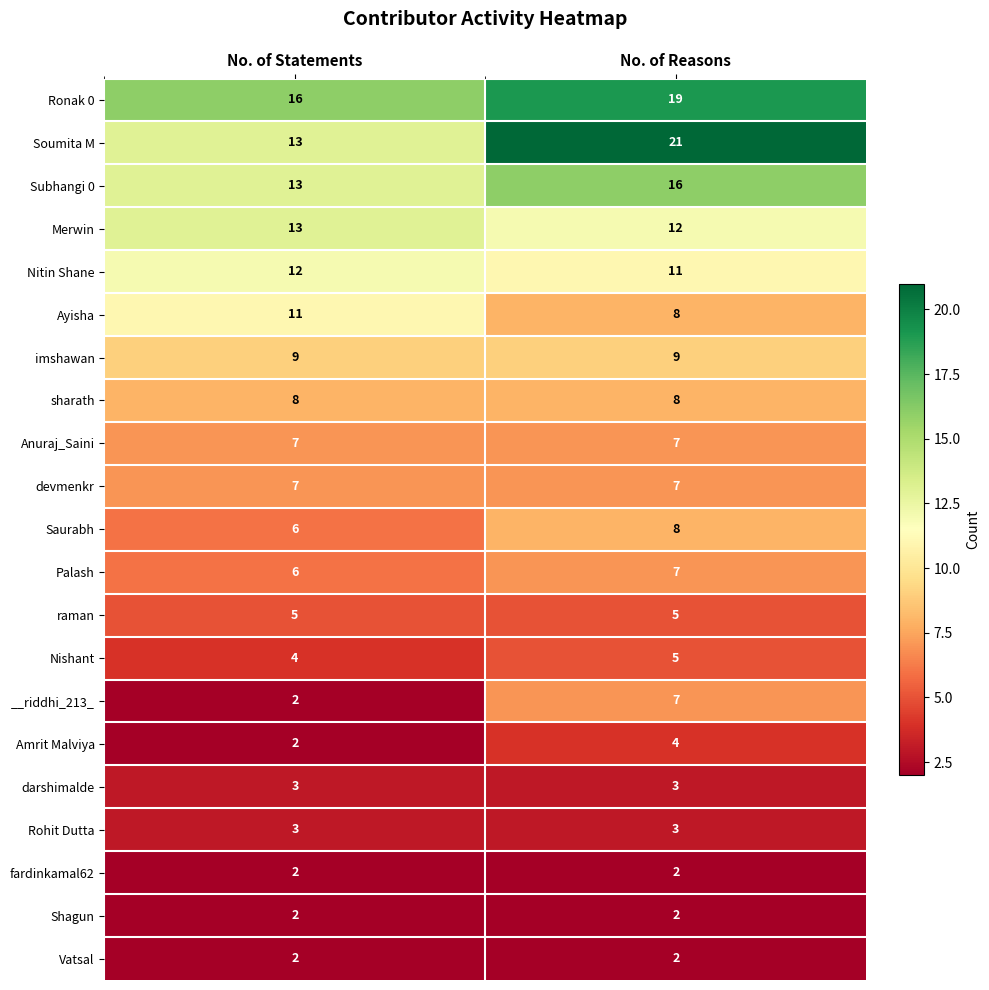

What is the spread (max minus min) of values at No. of Statements?

14